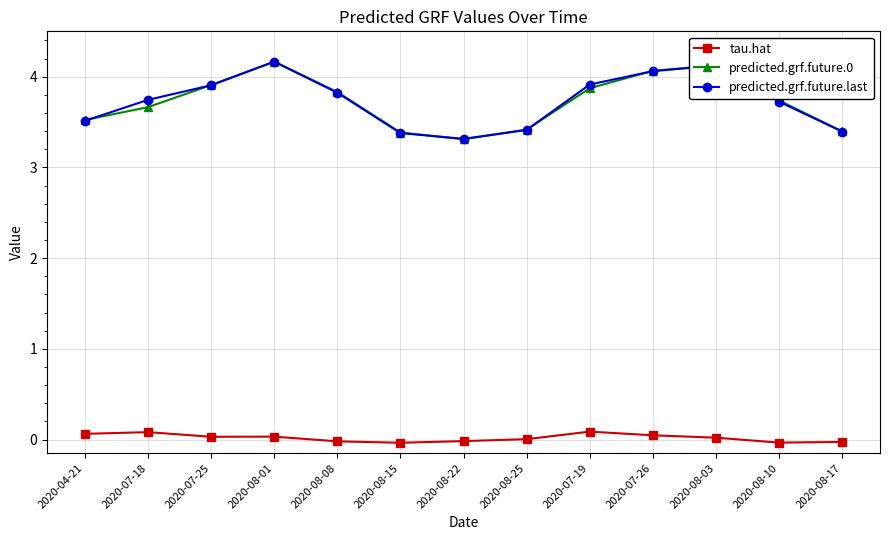

True or false: tau.hat and predicted.grf.future.0 intersect in this chart.

False